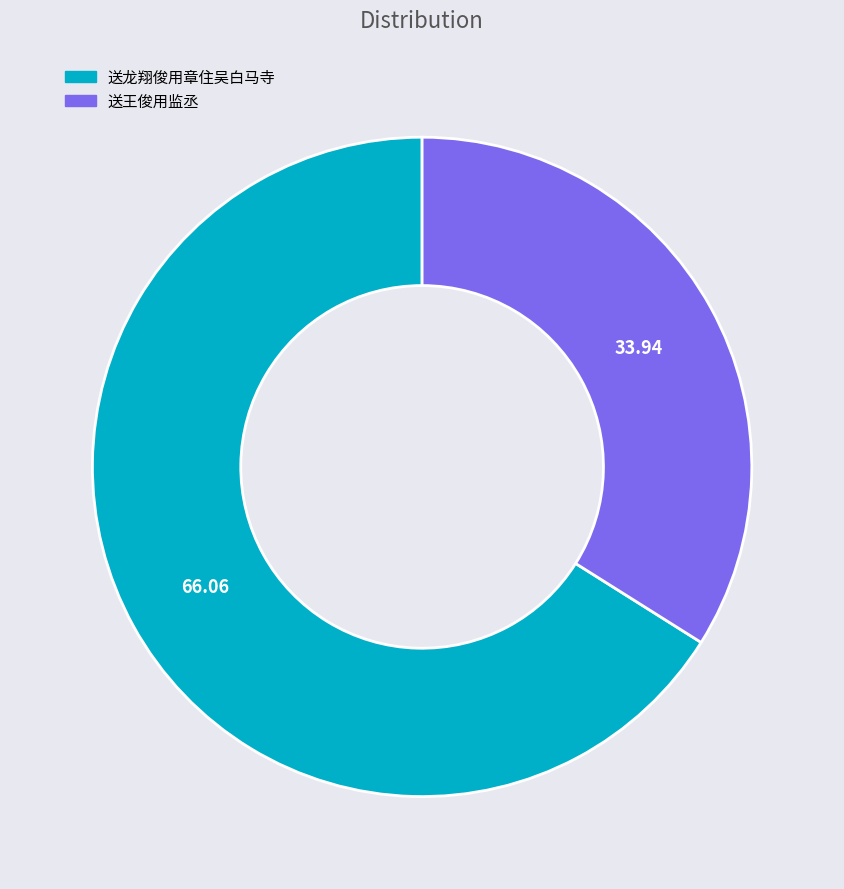

Is it true that 送龙翔俊用章住吴白马寺 is 66% of the pie?

True